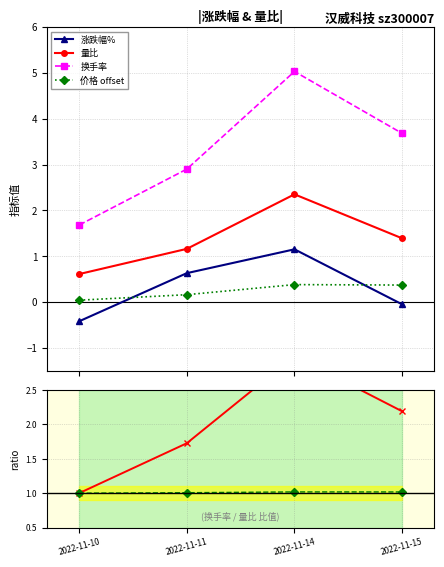

What is the average value of the 涨跌幅% series?

0.3